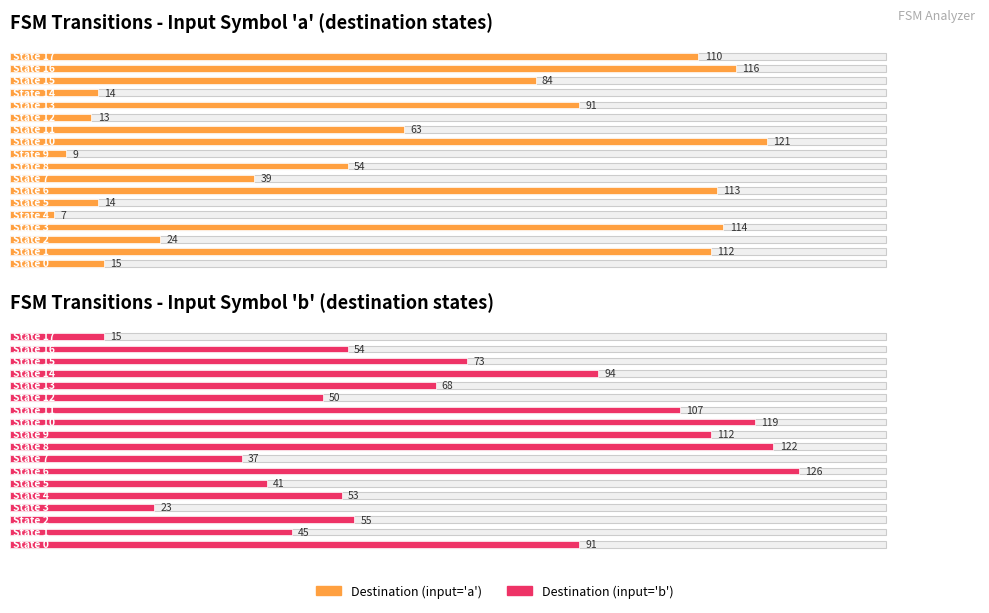

What is the sum of all FSM Transitions - Input Symbol 'b' (destination states) values?

1285